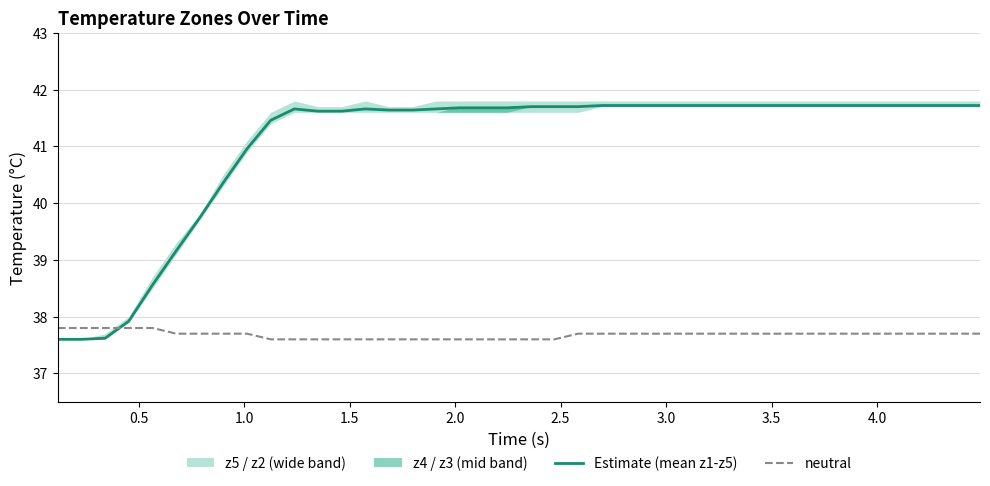

True or false: neutral and Estimate (mean z1-z5) intersect in this chart.

True